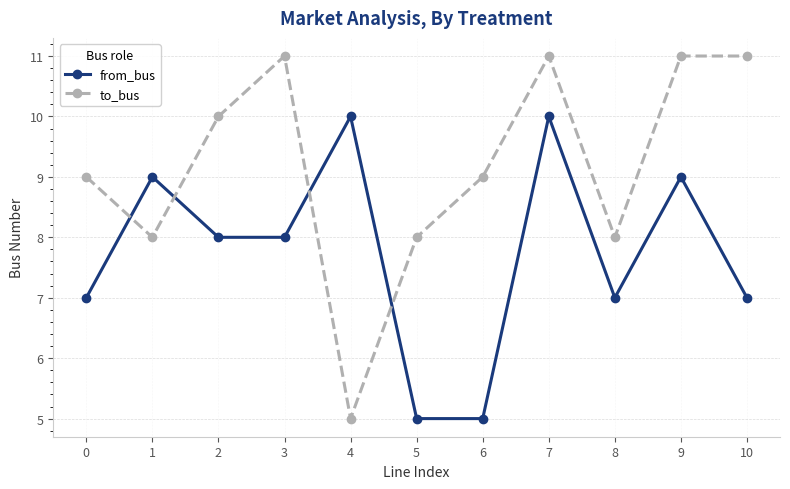

In to_bus, how many points are lower than both neighbors (excluding endpoints)?

3